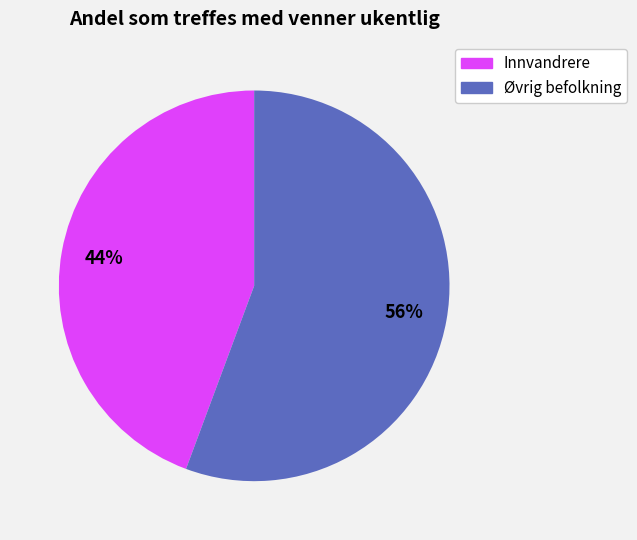

What percentage is the Øvrig befolkning slice, to the nearest percent?

56%